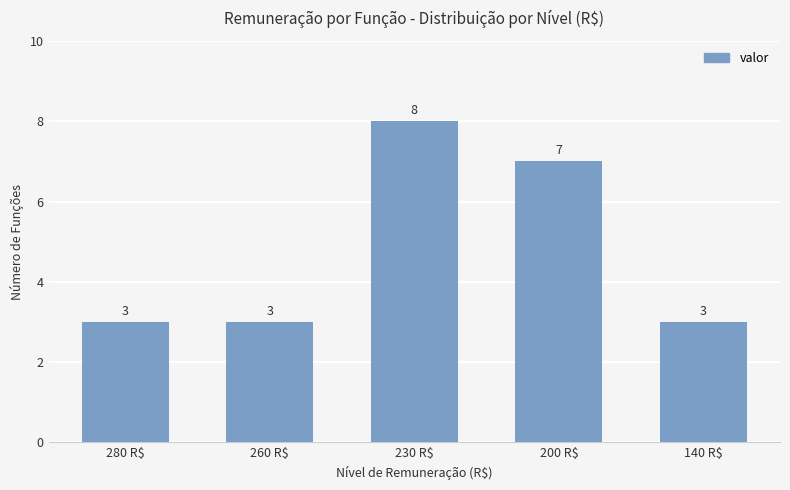

Between 260 R$ and 230 R$, which is larger?

230 R$